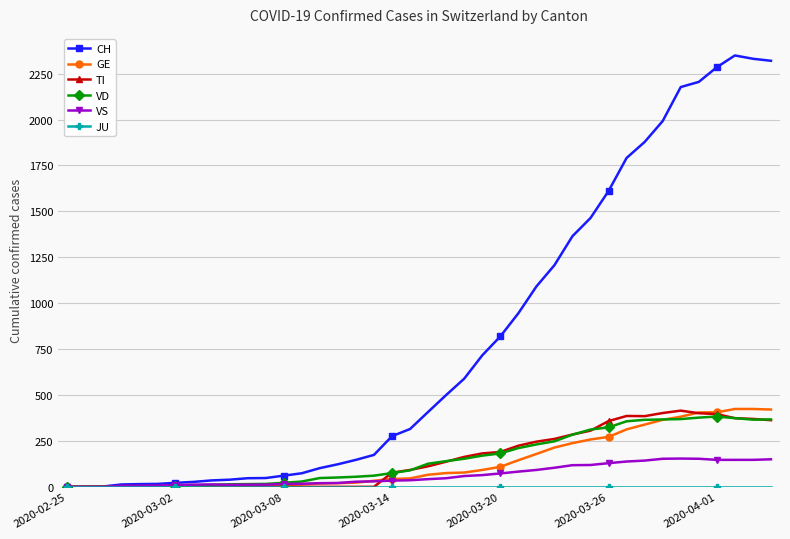

True or false: VD has more than 0 points higher than both neighbors.

True